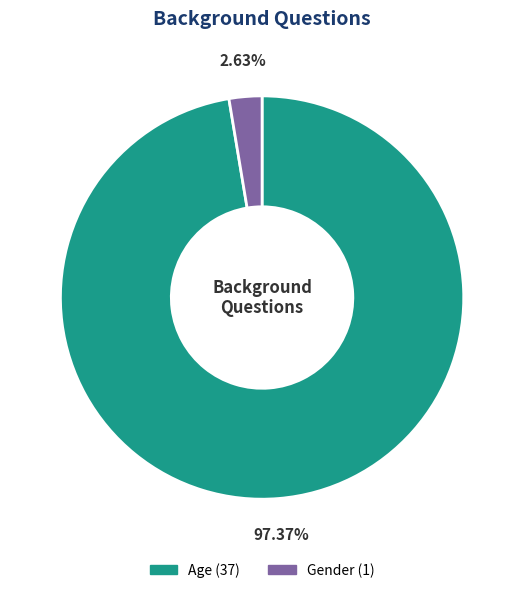

Which category has the biggest portion of the pie?

Age